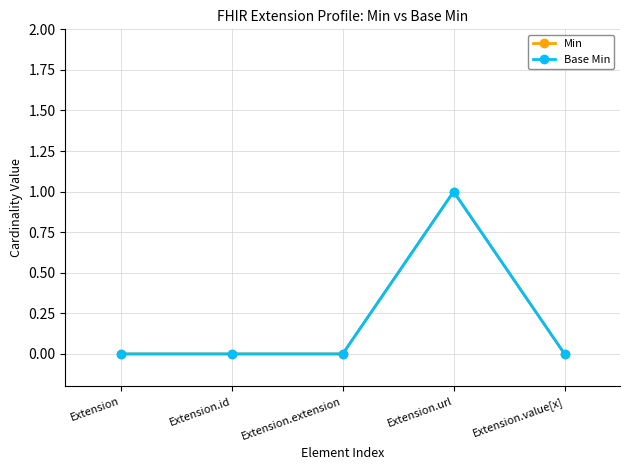

True or false: Base Min and Min intersect in this chart.

False